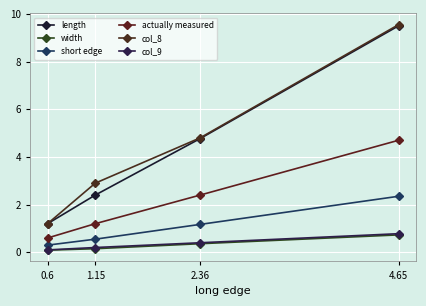

Which category has the lowest value in the length series?

0.6